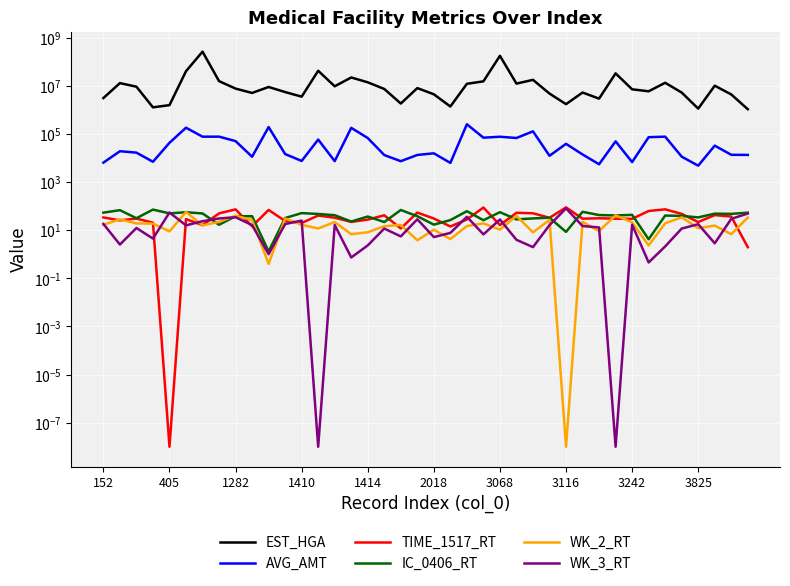

How many data points in TIME_1517_RT are less than 30?

17